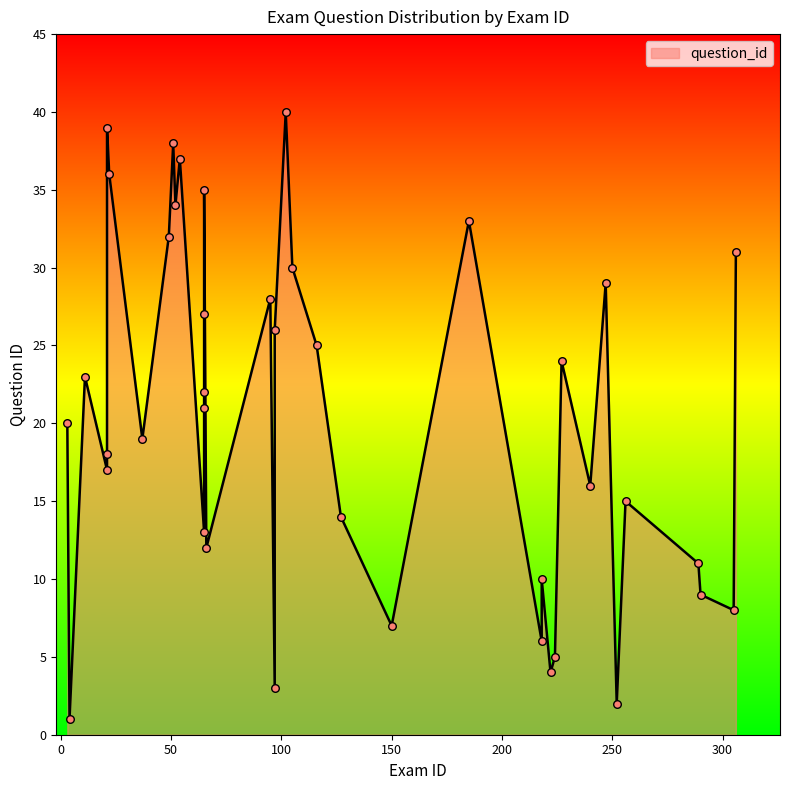

What is the change in value from 22 to 33?

+11